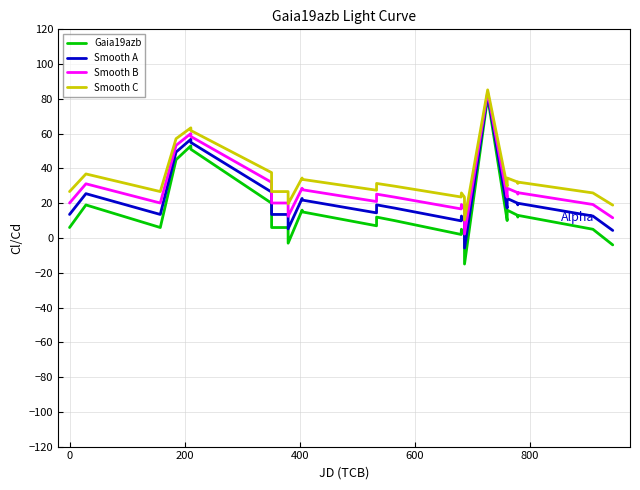

How many values in Smooth A are above zero?

29